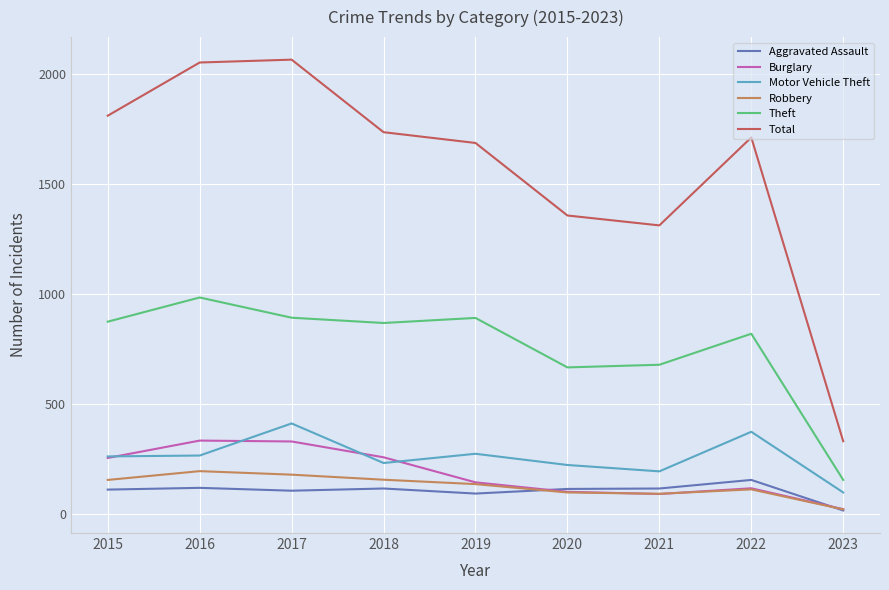

How many interior local peaks does the Theft series have?

3